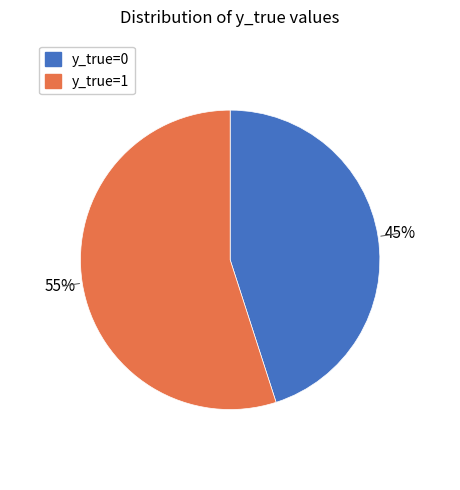

What is the smallest slice in the pie chart?

y_true=0